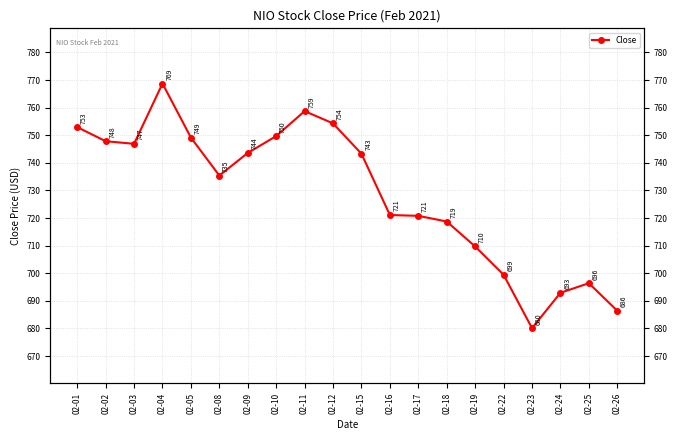

The value at 02-12 is 754.3. True or false?

True